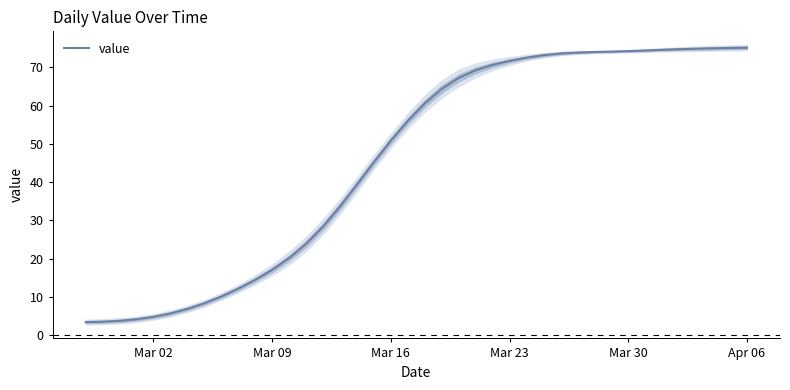

What is the maximum value for value?

75.1